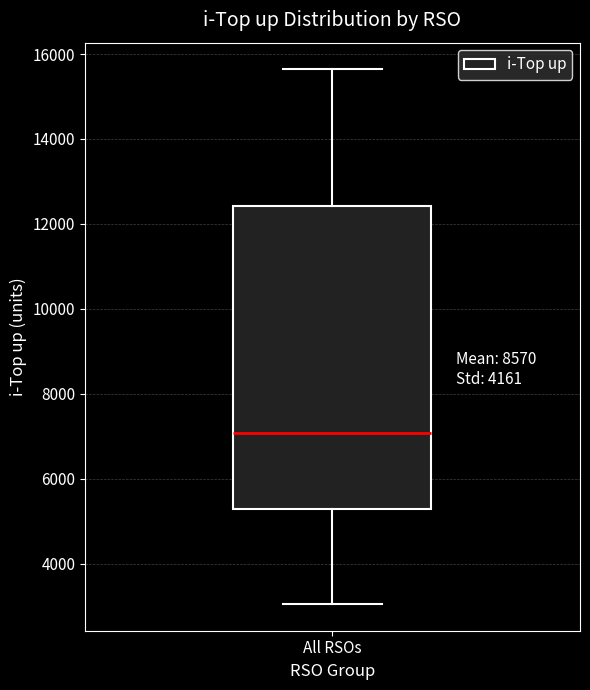

Transcribe this box plot: give where the median line is, the range the box spans, and where the two whiskers end, as read against the y-axis. The values are not printed on the chart, so give them approximately, as read against the axis.

median 7000, box 5200 to 12400, whiskers 3000 to 15600